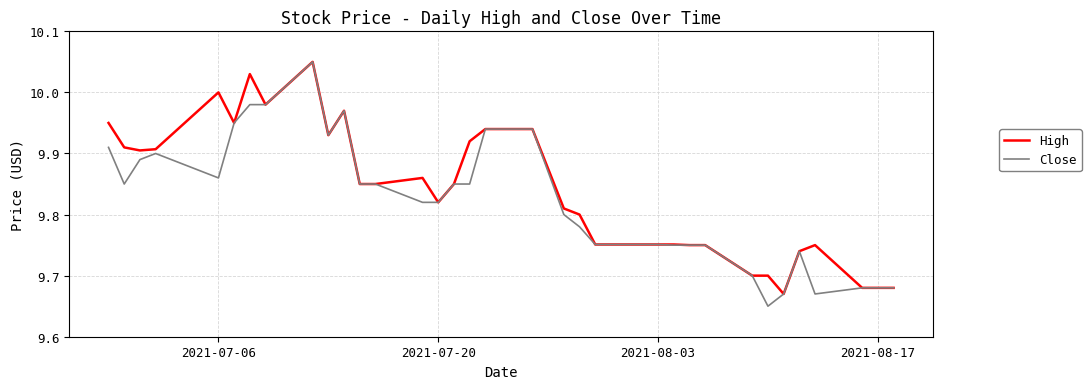

Which series has the largest range (max minus min)?

Close